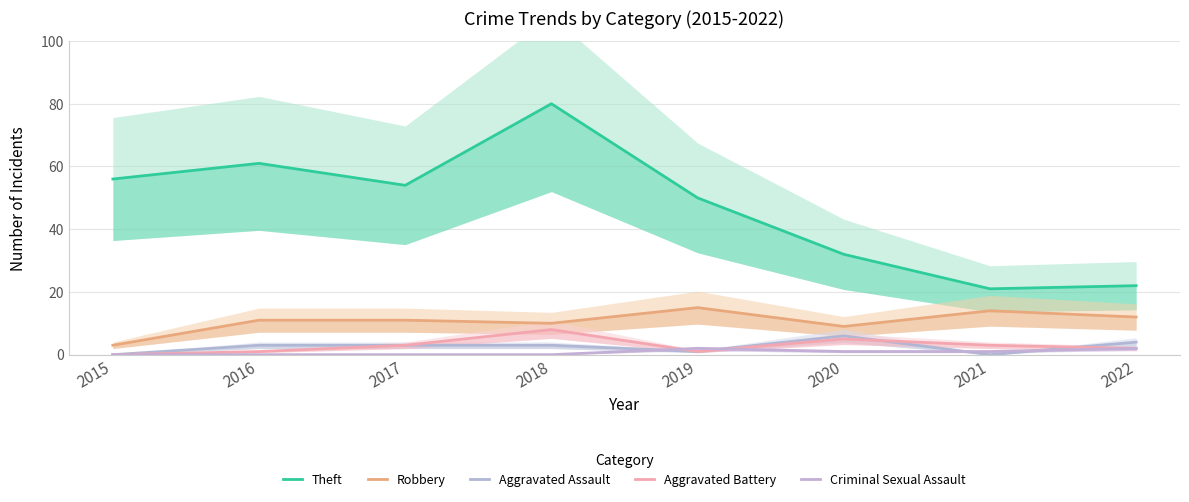

Where is the first local minimum for Theft?

2017